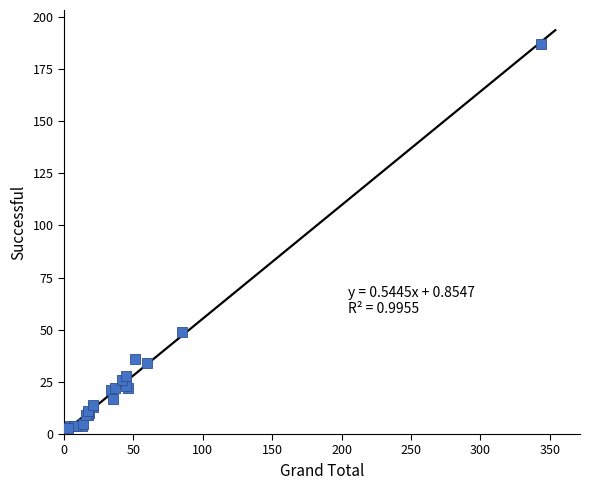

What Y value in the scatter plot is closest to 95?

49